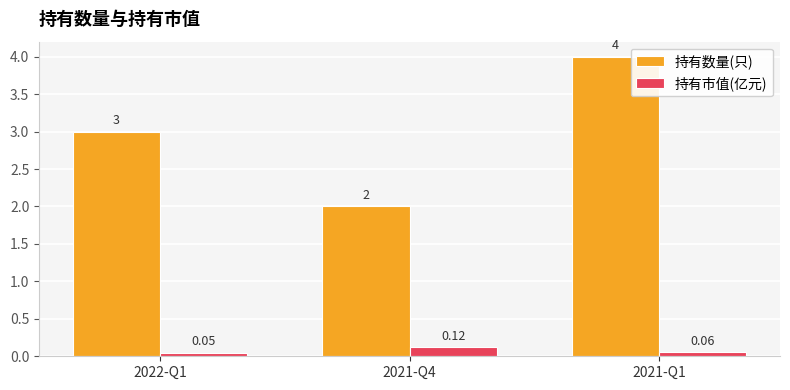

True or false: 持有数量(只) has a value of 4.0 at 2021-Q1.

True